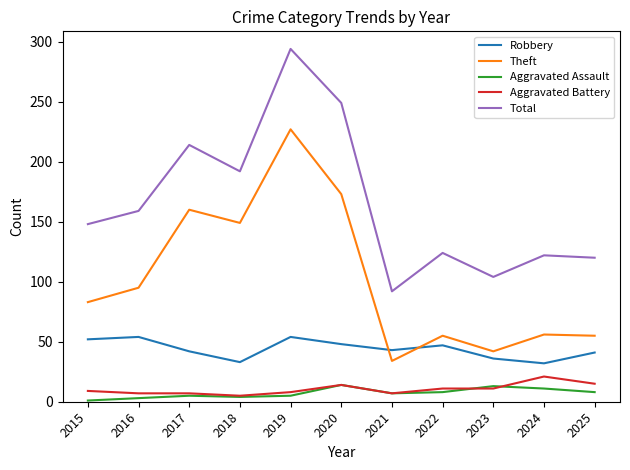

What is the difference between the highest and lowest values at 2021?

85